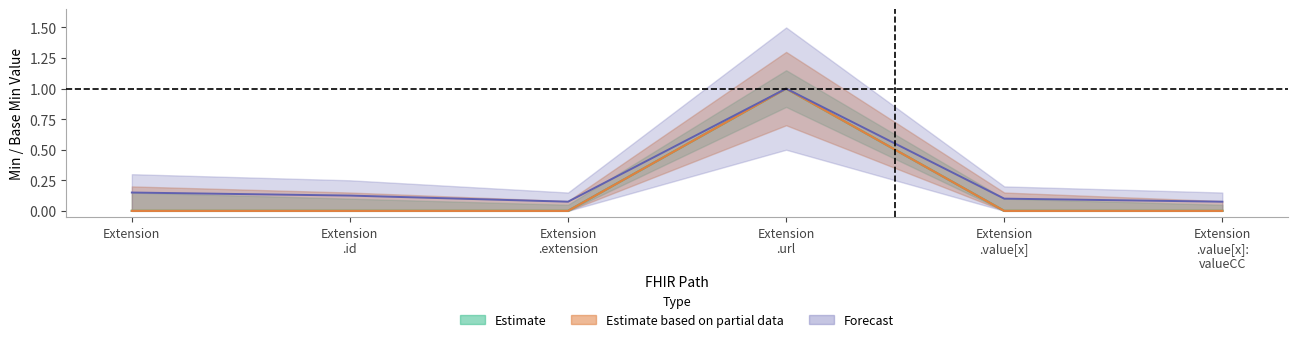

True or false: Min and Base Min intersect in this chart.

False